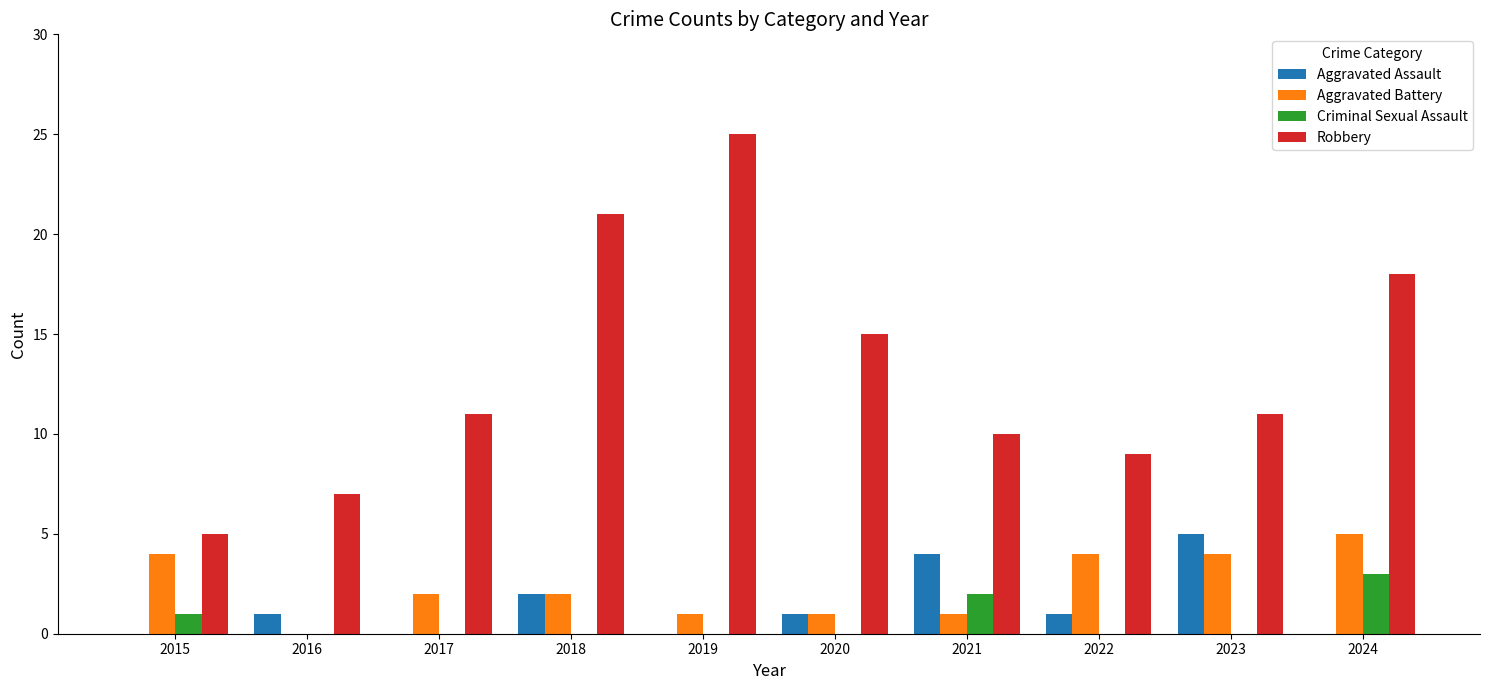

The value of Robbery at 2017 is 11. True or false?

True